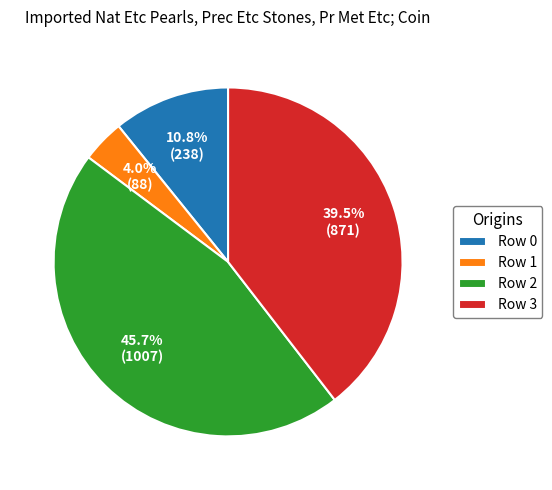

What is the largest slice in the pie chart?

Row 2